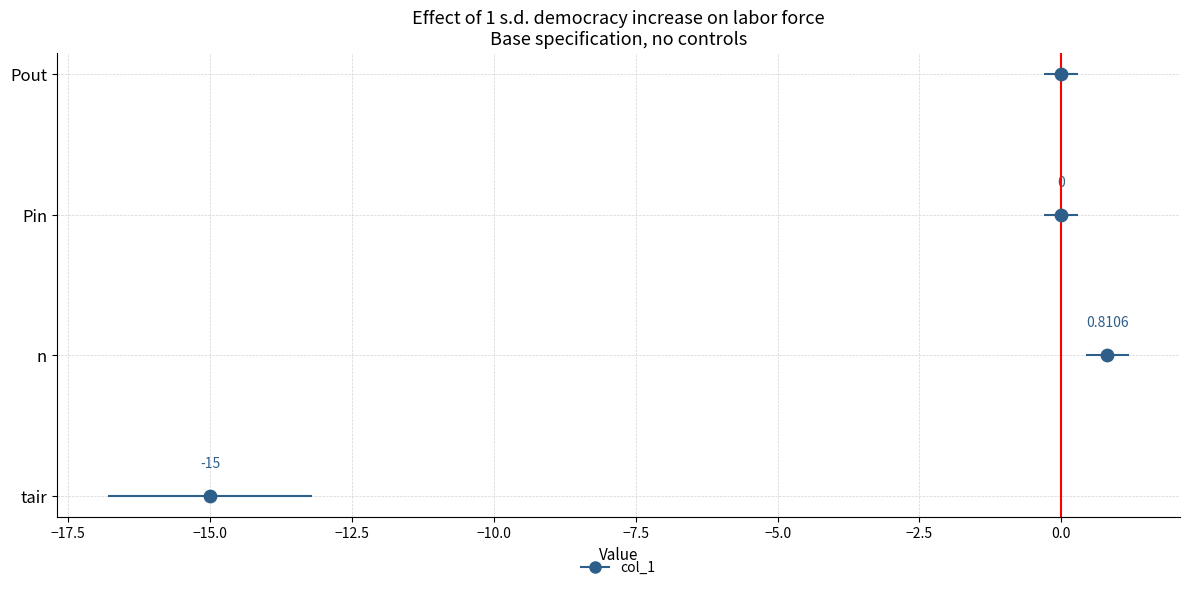

What is the change in value from −15.0 to 0.0?

+3